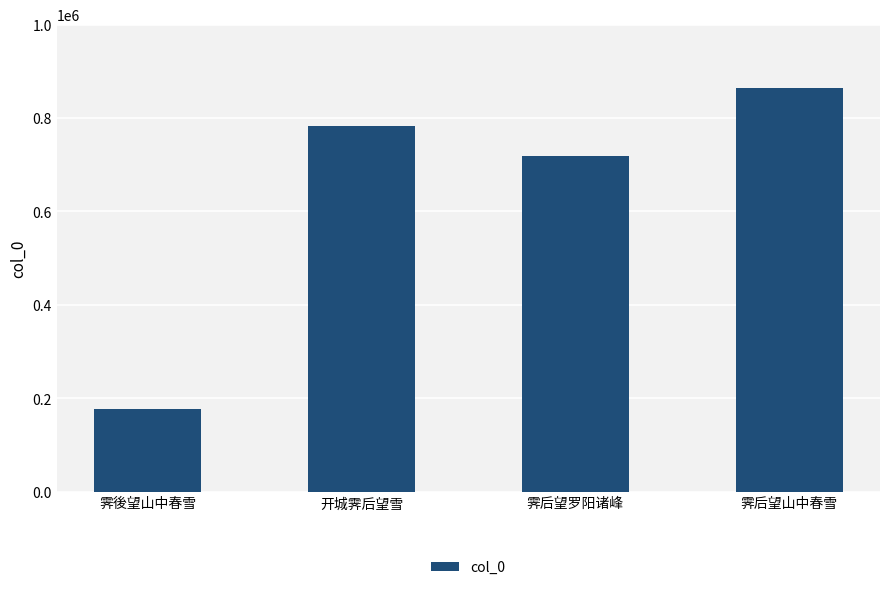

Reading right to left, list all the values displayed in this chart.

863719	718666	782154	177977